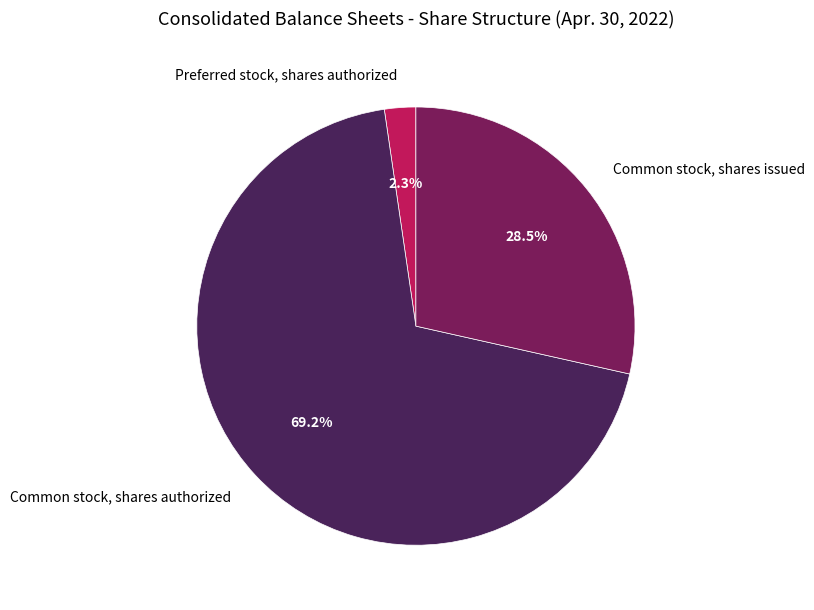

To the nearest percent, what is the difference between the Common stock, shares authorized and Common stock, shares issued slice percentages?

41%